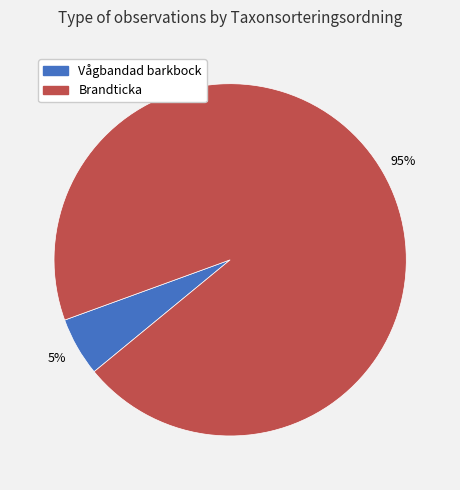

To the nearest percent, what is the average slice percentage?

50%